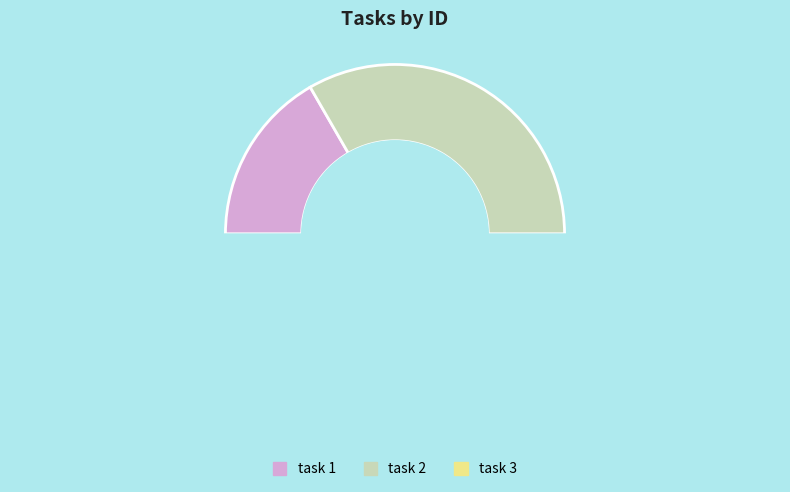

Count the number of slices in the pie.

3